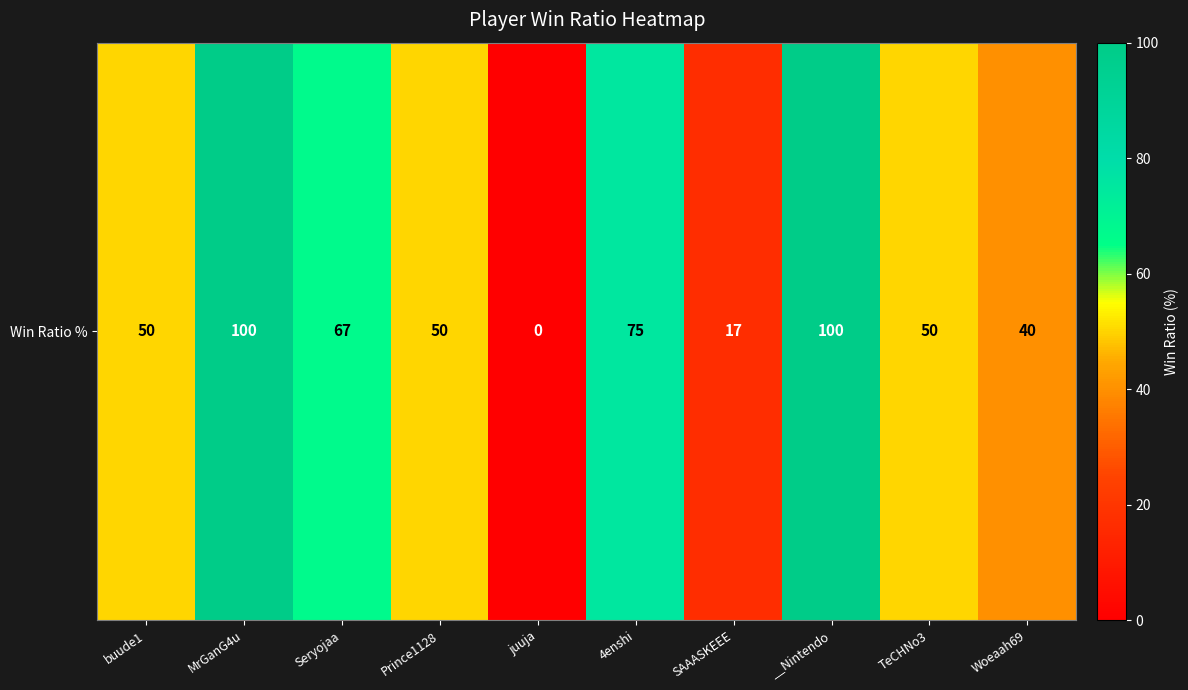

What is the sum of all values?

549